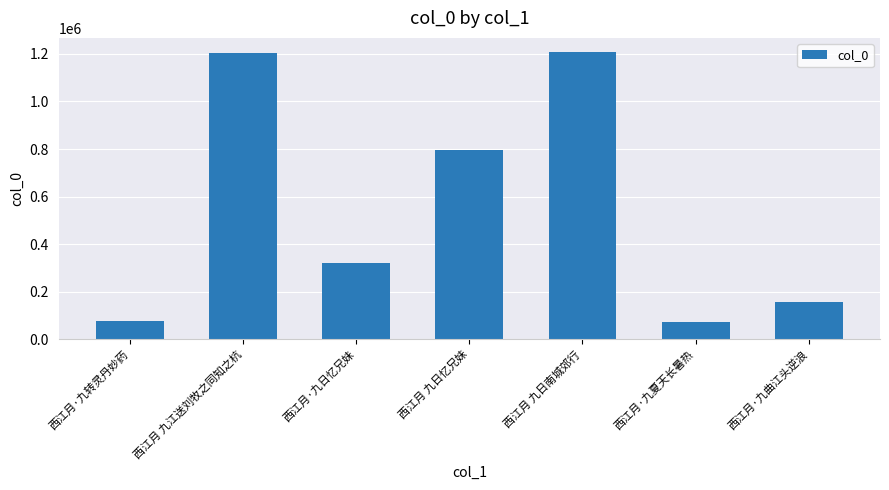

What is the approximate value at 西江月·九日忆兄妹, to the nearest 100?

319800